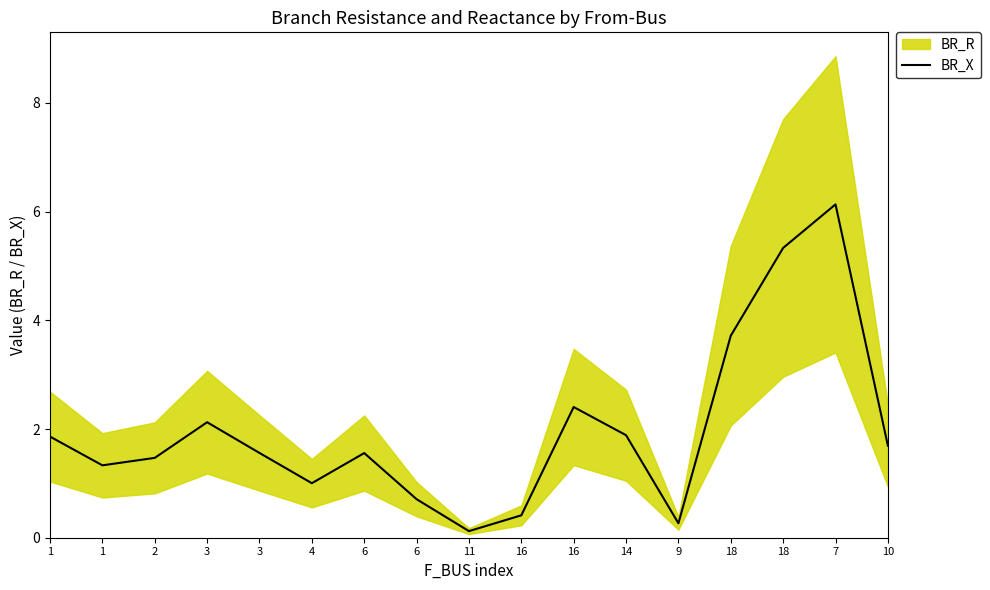

The value at 9 is 0.2. True or false?

False